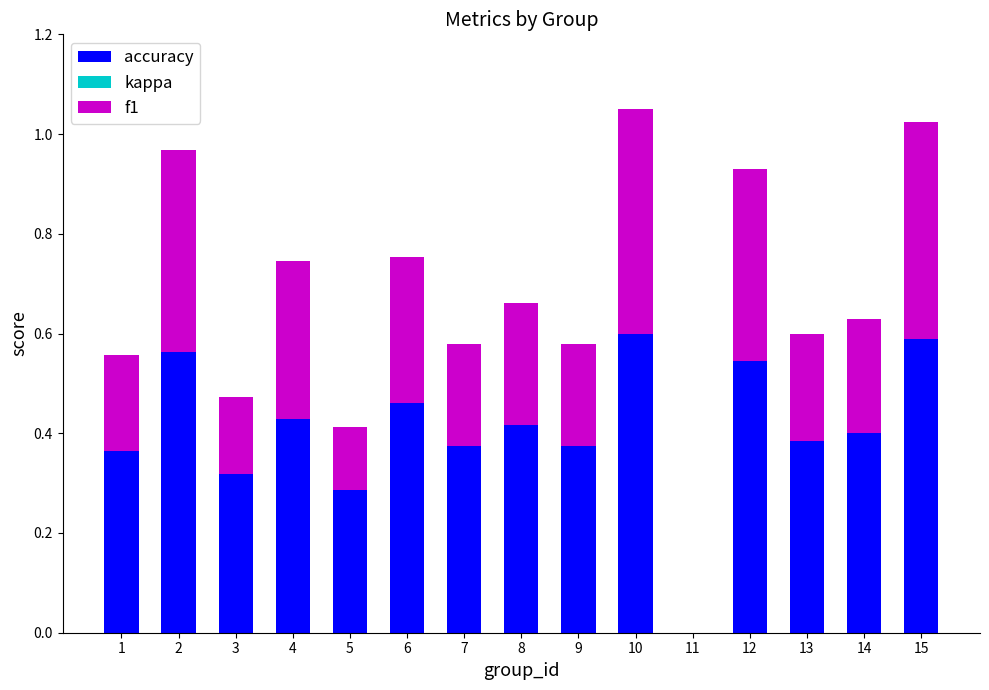

Reading right to left, what are all the values shown in this chart?

accuracy: 15=0.6	14=0.4	13=0.4	12=0.5	11=0.0	10=0.6	9=0.4	8=0.4	7=0.4	6=0.5	5=0.3	4=0.4	3=0.3	2=0.6	1=0.4
kappa: 15=0.0	14=0.0	13=0.0	12=0.0	11=0.0	10=0.0	9=0.0	8=0.0	7=0.0	6=0.0	5=0.0	4=-0.0	3=0.0	2=0.0	1=0.0
f1: 15=0.4	14=0.2	13=0.2	12=0.4	11=0.0	10=0.5	9=0.2	8=0.2	7=0.2	6=0.3	5=0.1	4=0.3	3=0.2	2=0.4	1=0.2